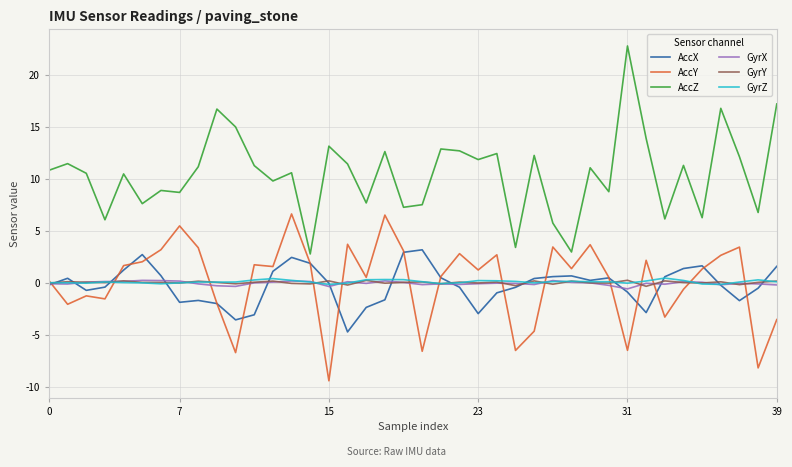

What is the highest value of the GyrZ series?

0.5